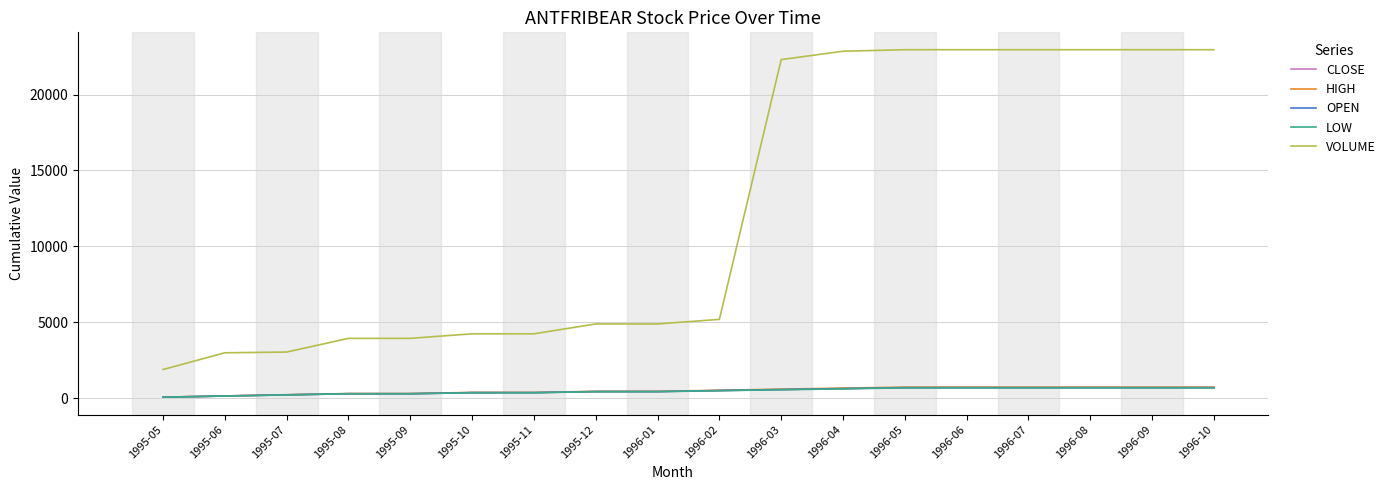

What is the spread (max minus min) of values at 1996-03?

21733.0